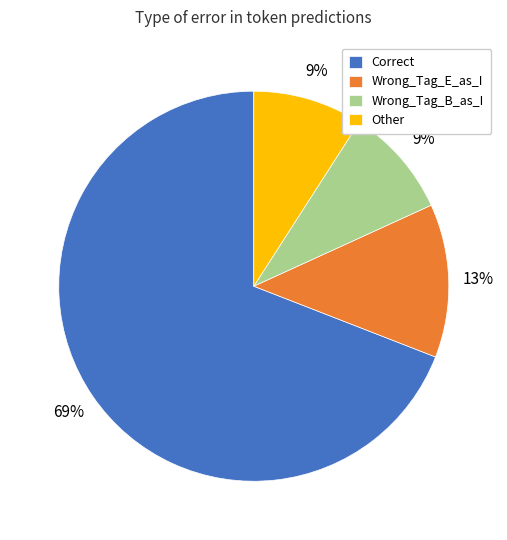

Is there a majority slice in this chart?

Yes